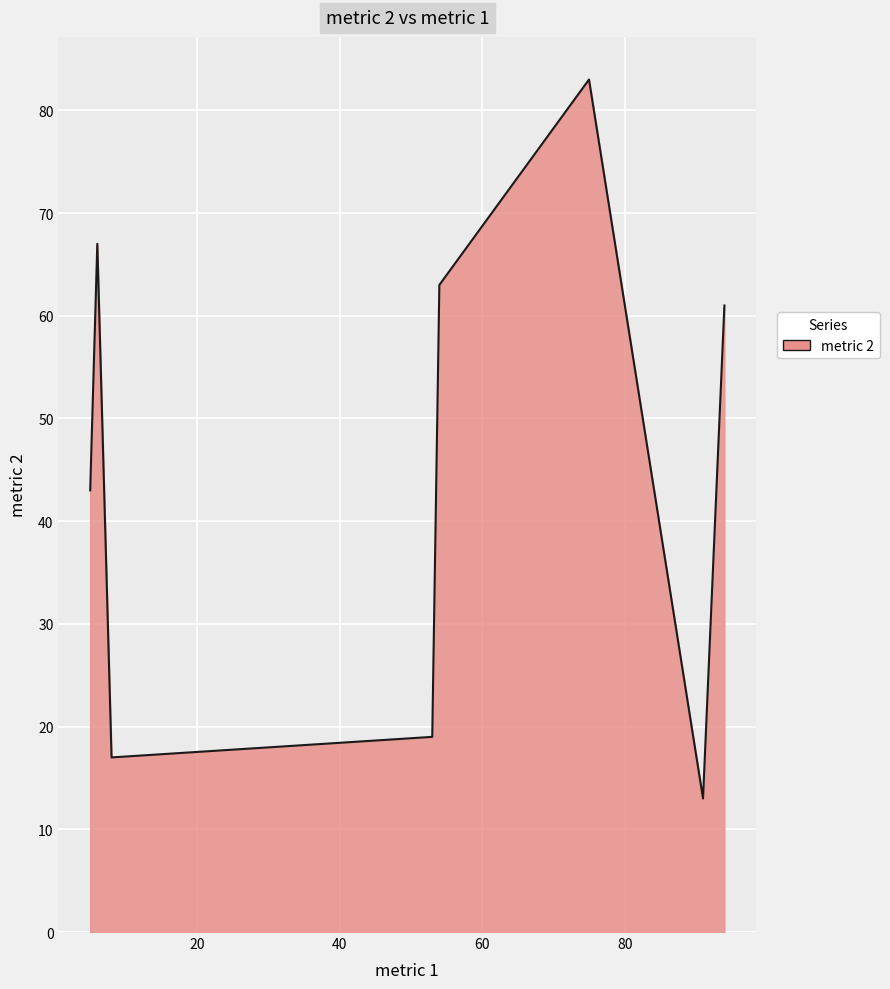

True or false: the data has more than 0 interior local peaks.

True